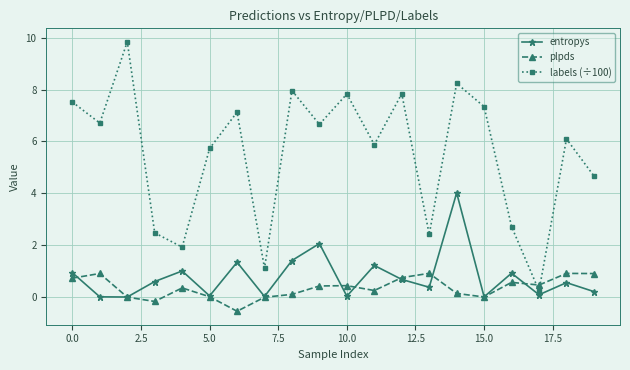

How many times do labels (÷100) and plpds cross each other?

2